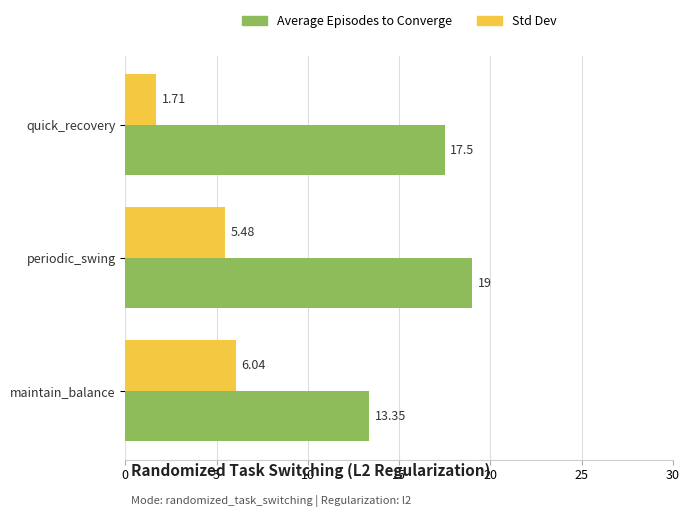

What is the sum of all Std Dev values?

13.2